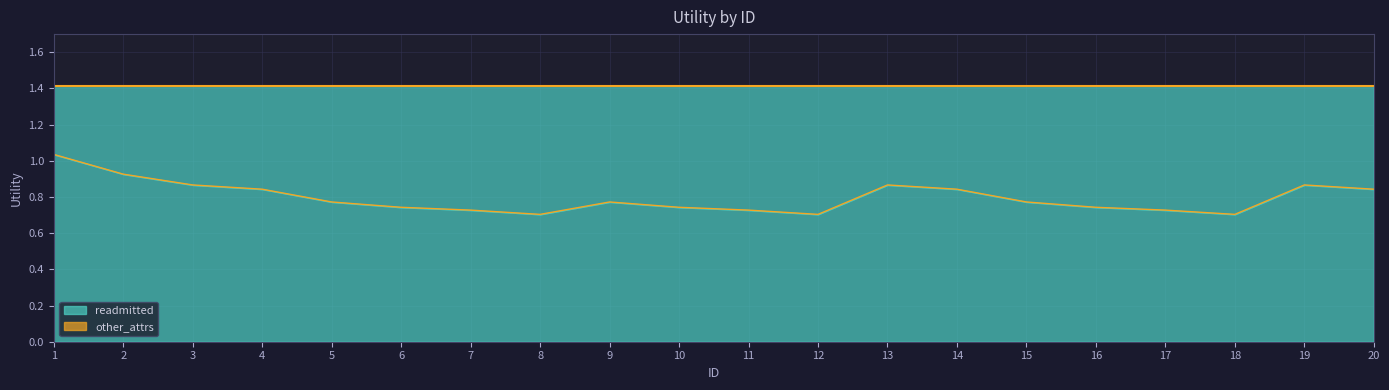

True or false: there are more than 0 points higher than both neighbors.

True